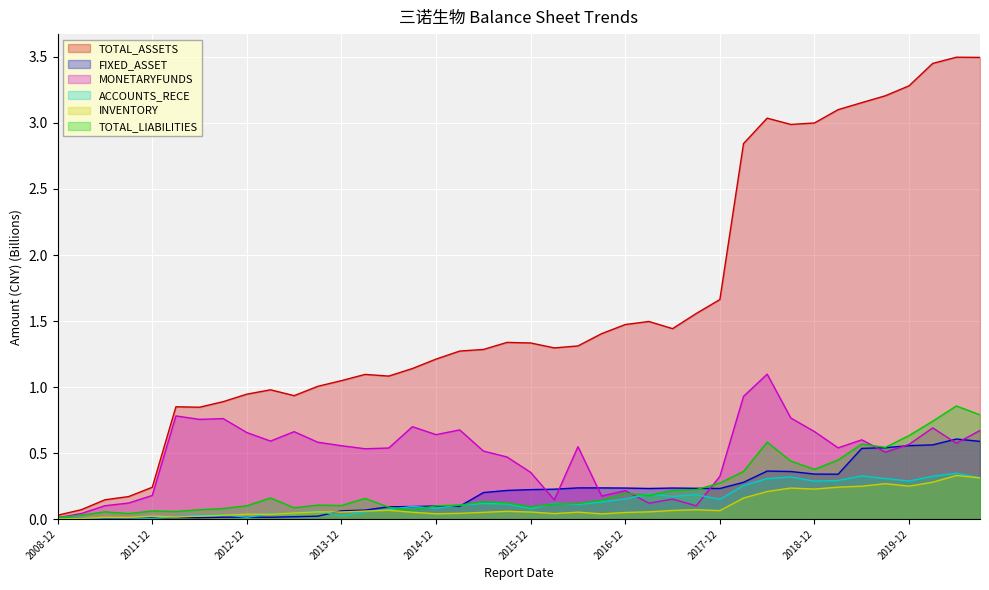

Which series has the largest total across all categories?

TOTAL_ASSETS